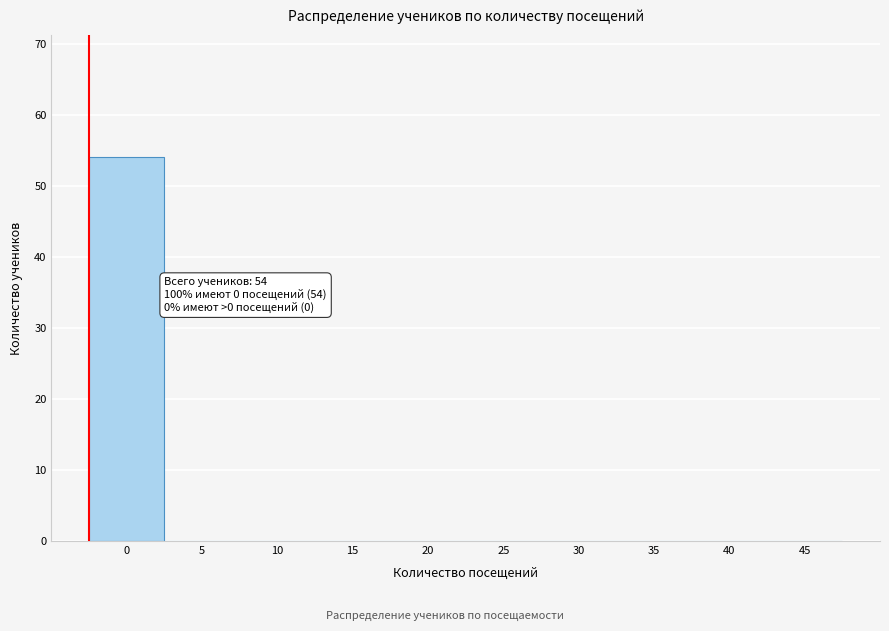

Reading left to right, transcribe all the data shown in this chart.

0=54	5=0	10=0	15=0	20=0	25=0	30=0	35=0	40=0	45=0